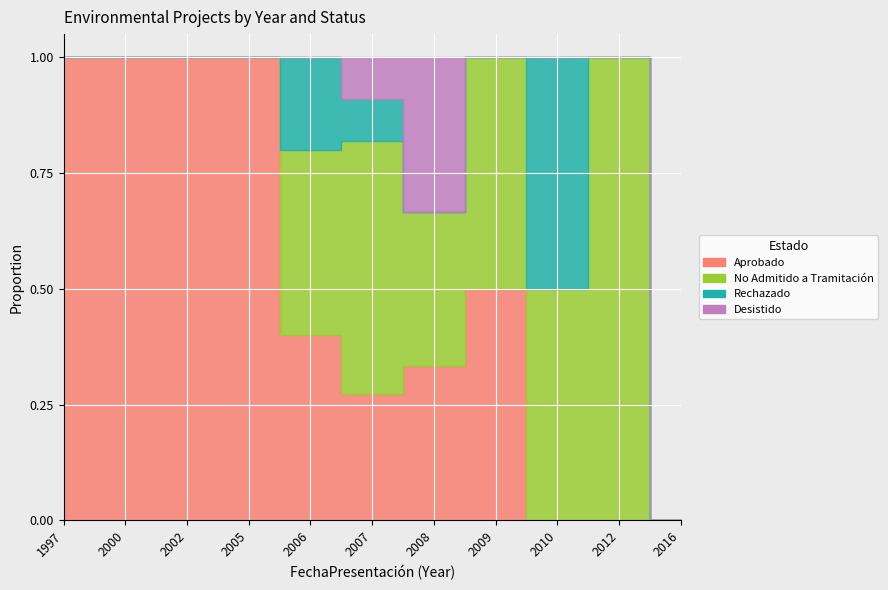

Is it true that No Admitido a Tramitación equals 1 at 21?

False